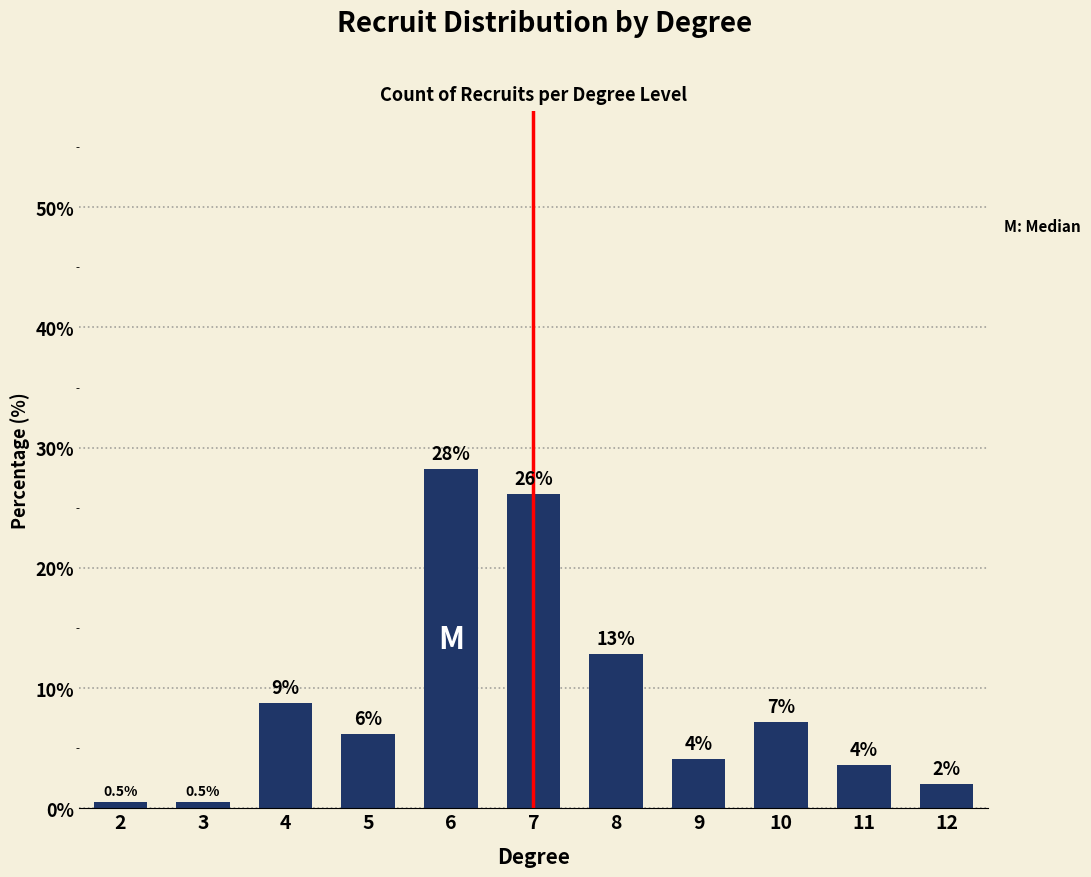

Are the bars horizontal?

No